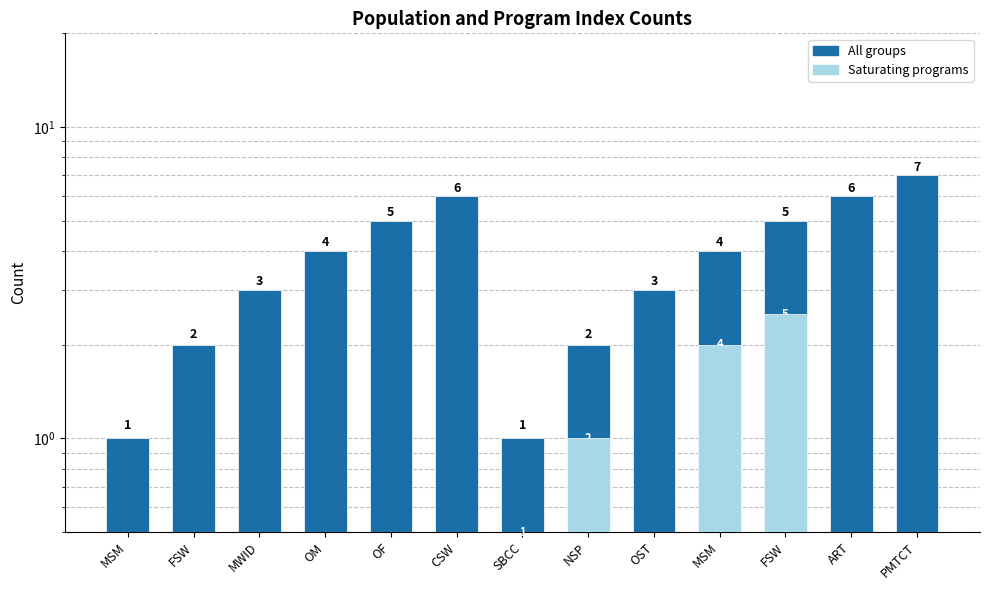

What is the value of the Count bar at the 8th from the left?

2.0